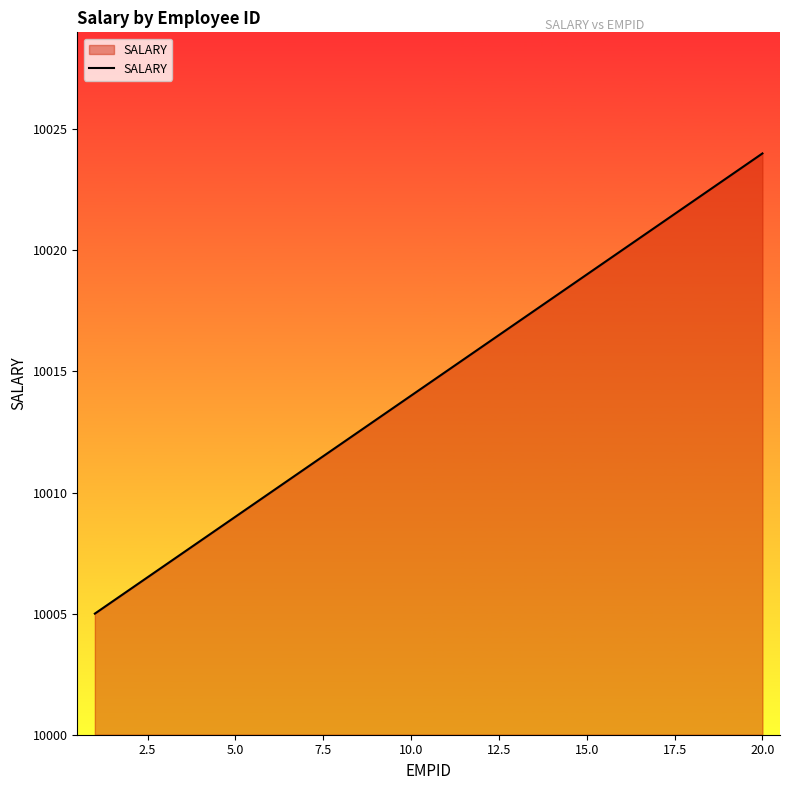

What is the minimum value shown in the chart?

10005